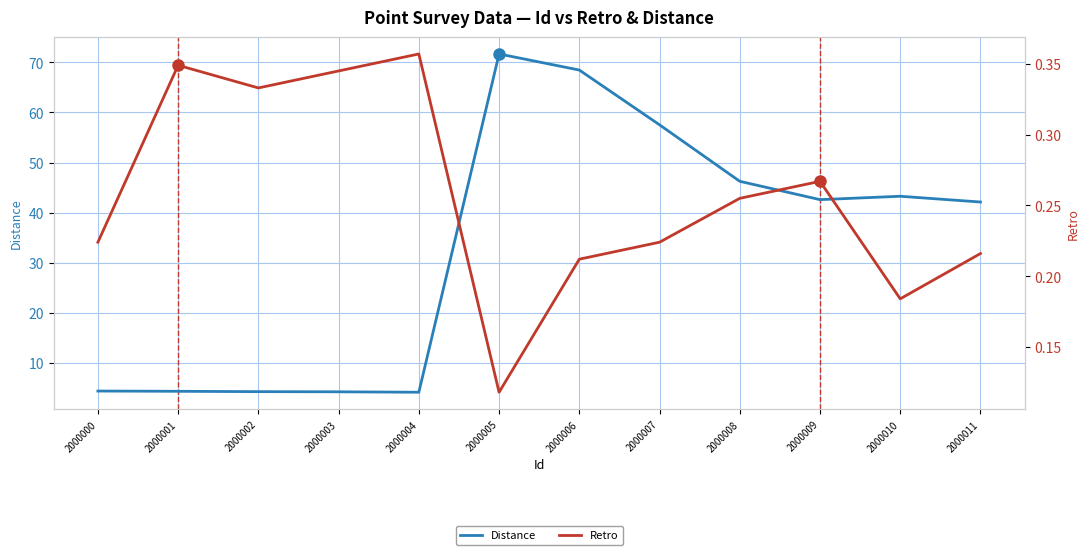

Where is Retro nearest to the value 0?

2000005